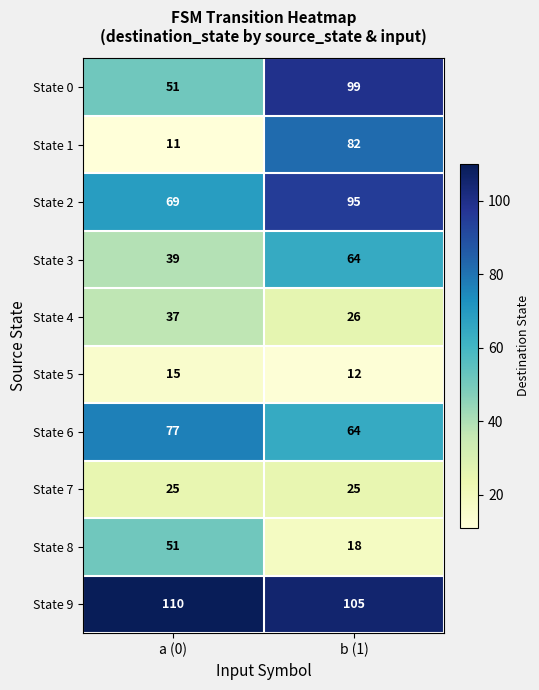

What is the sum of all State 3 values?

103